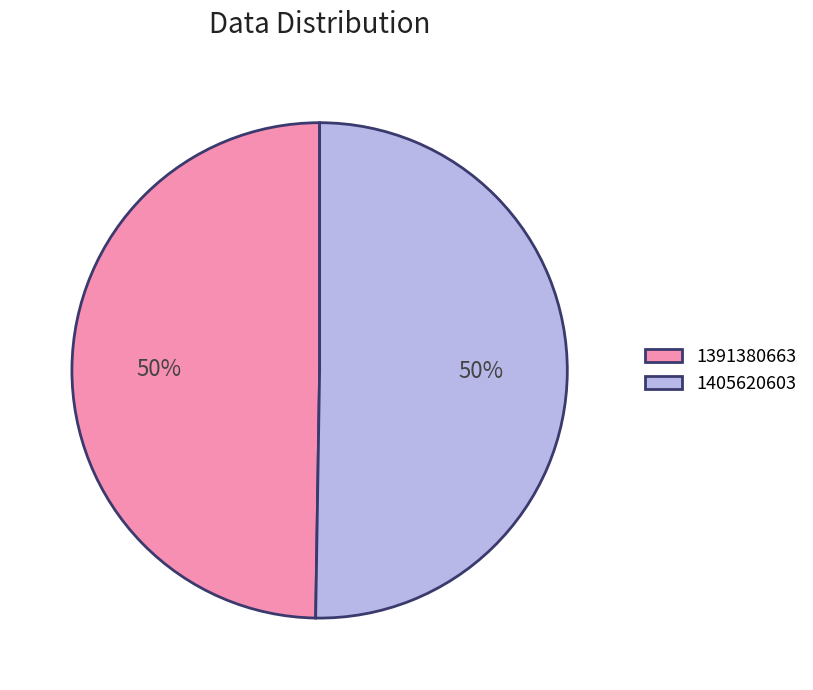

What is the majority slice?

1405620603